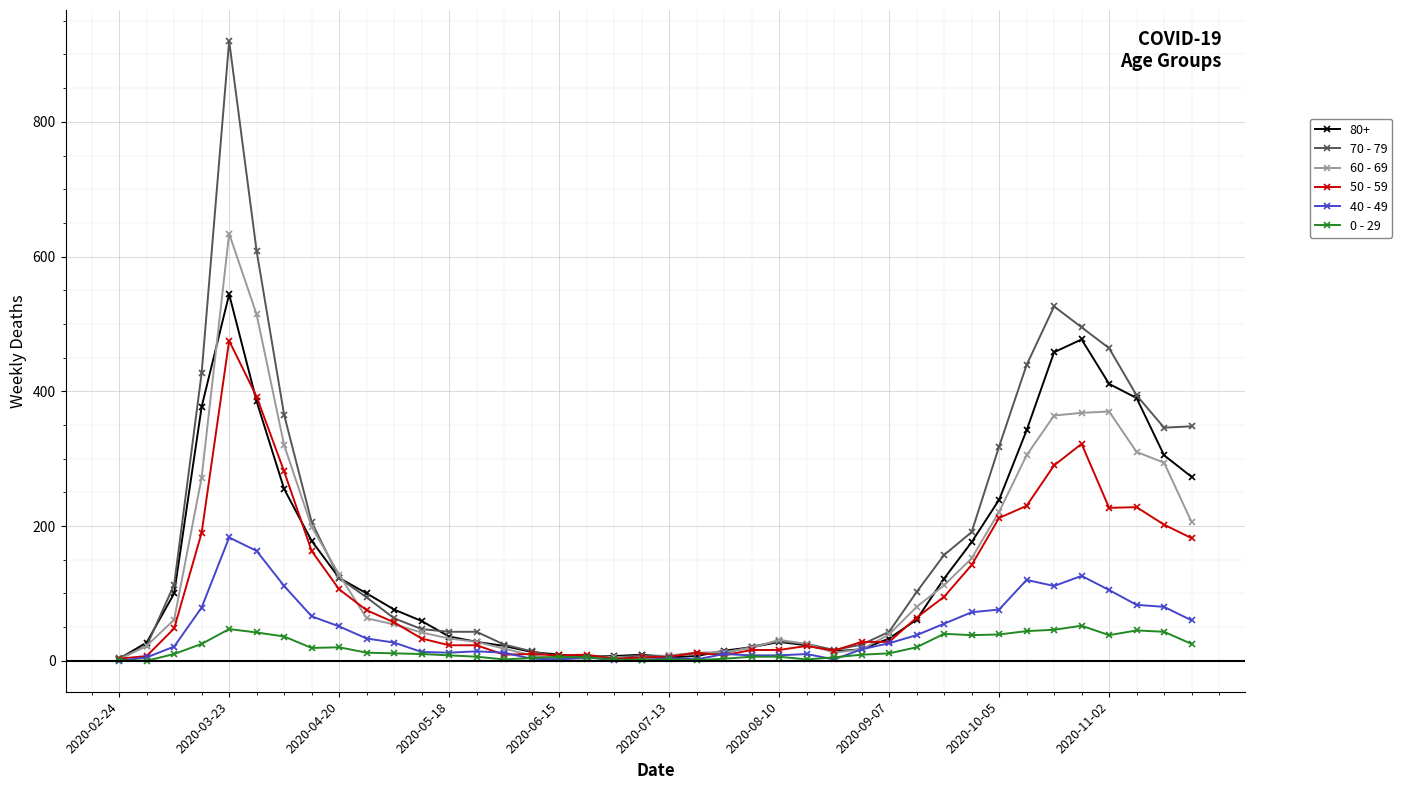

Rank the series by their maximum value, from lowest to highest.

0 - 29, 40 - 49, 50 - 59, 80+, 60 - 69, 70 - 79